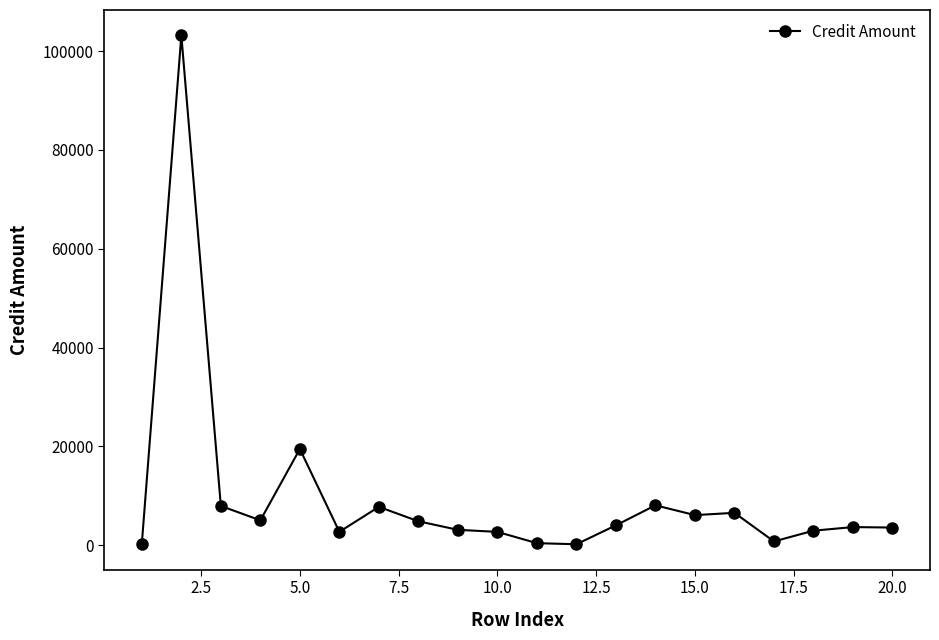

What is the value of the 4th point from the left?

5055.5